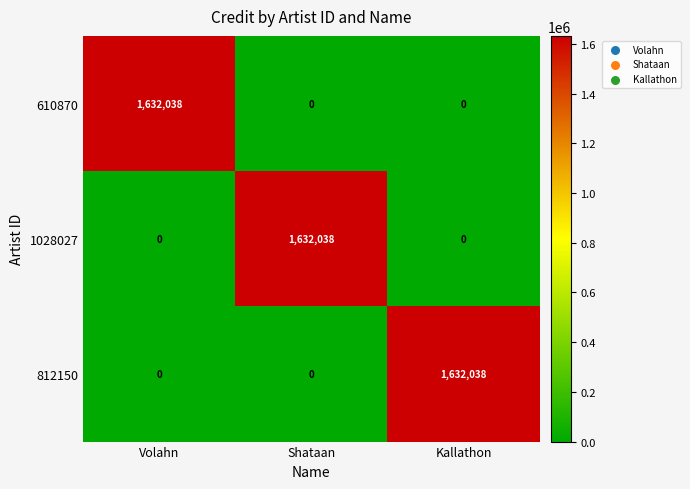

What is the maximum value shown in the chart?

1632038